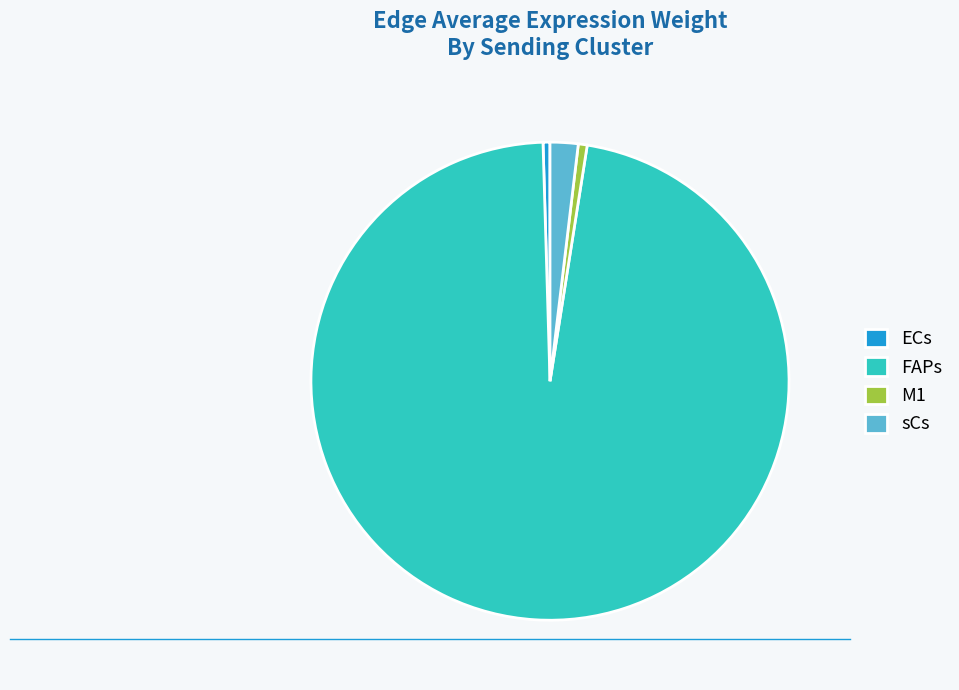

Which category has the biggest portion of the pie?

FAPs